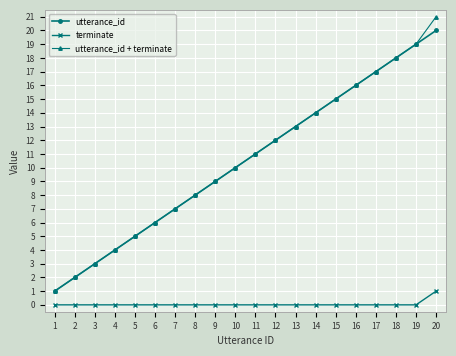

Is the value of utterance_id + terminate at 3 greater than the value of utterance_id at 6?

No